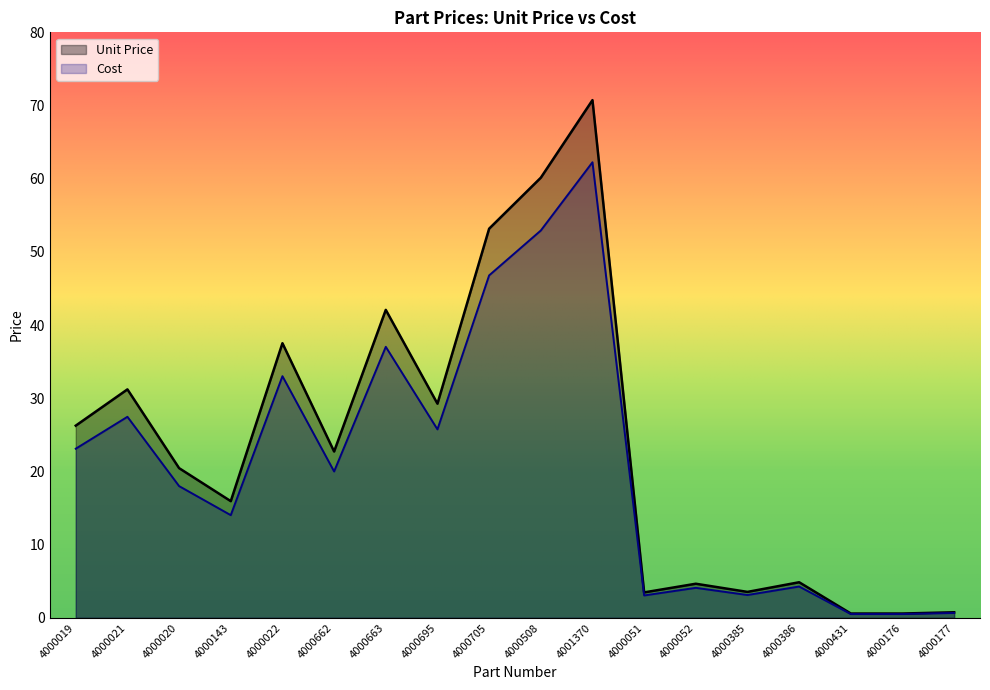

How many lines are shown in the chart?

2